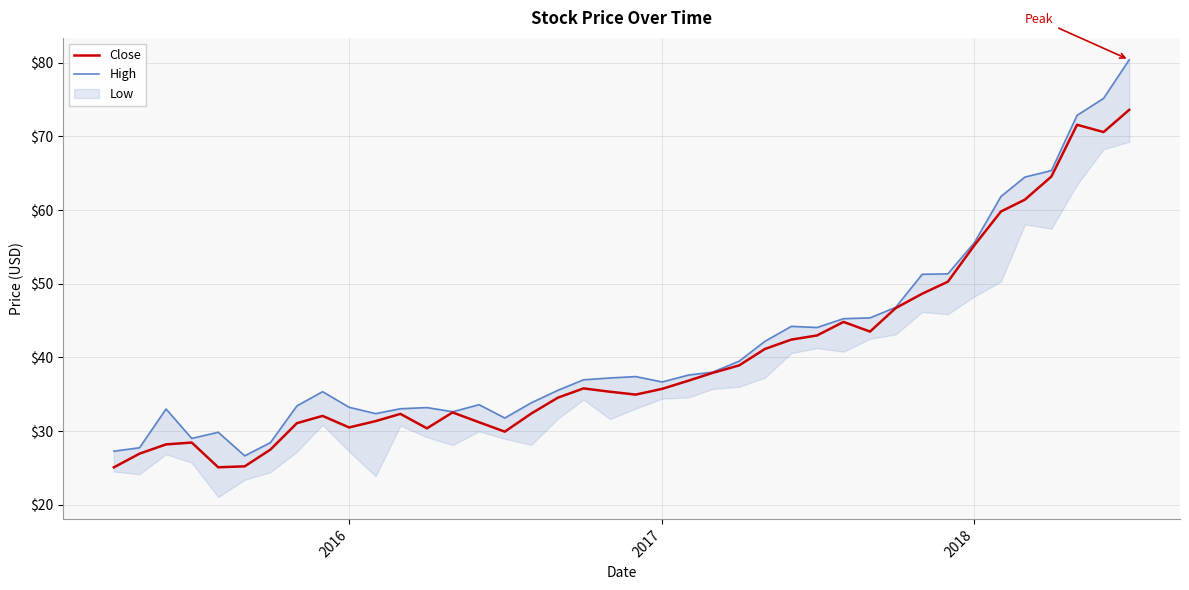

In High, how many points are higher than both neighbors (excluding endpoints)?

7